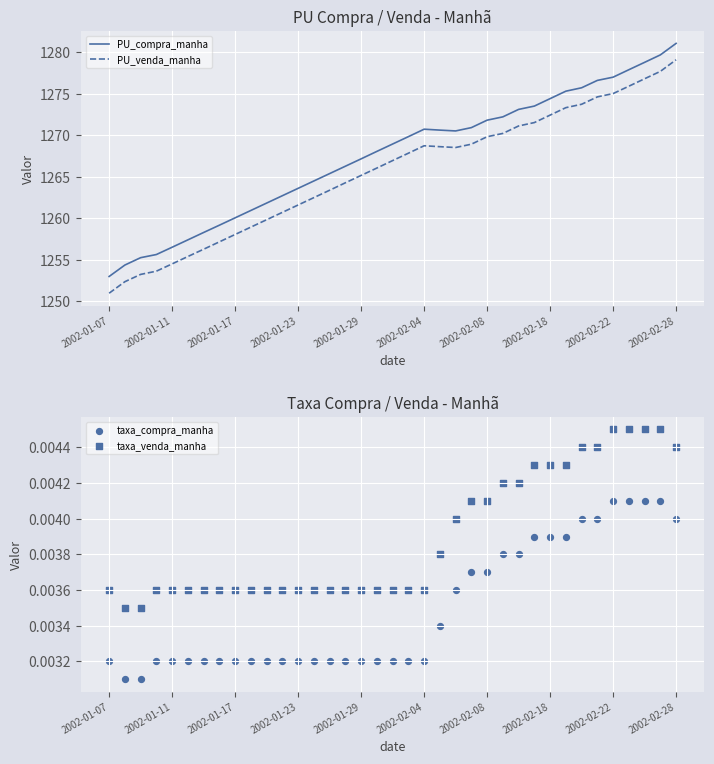

What are all the series names shown in the legend?

PU_compra_manha, PU_venda_manha, taxa_compra_manha, taxa_venda_manha